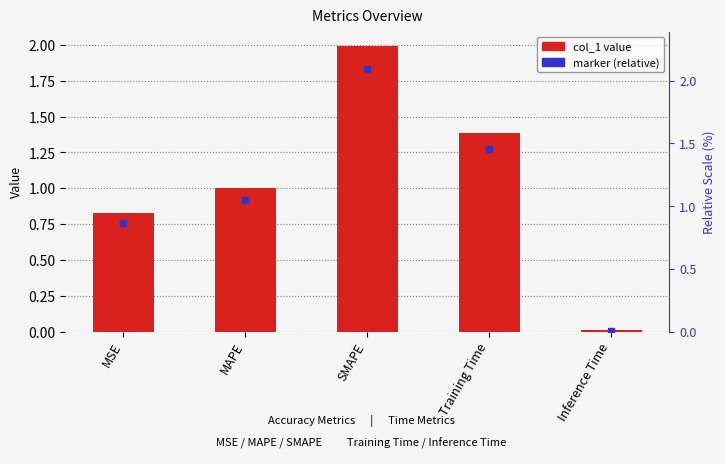

The chart shows a value of 1.4 at Training Time. True or false?

True